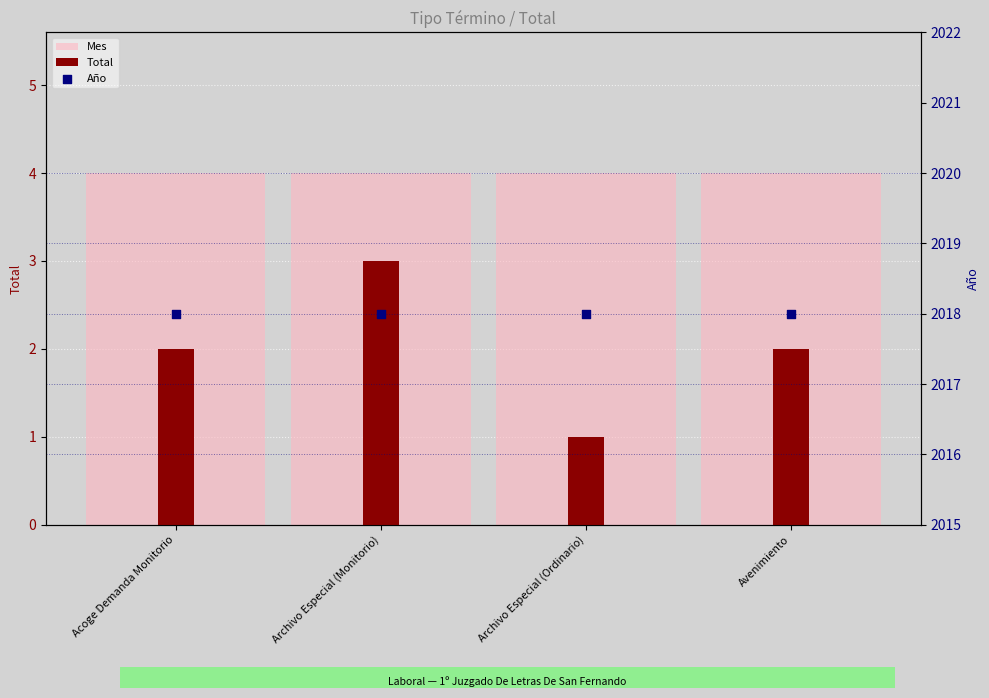

What are all the series names shown in the legend?

Mes, Total, Año